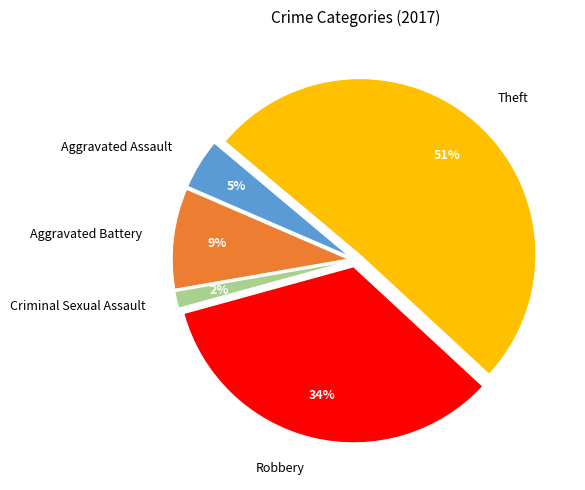

Is Theft the majority of the pie?

Yes